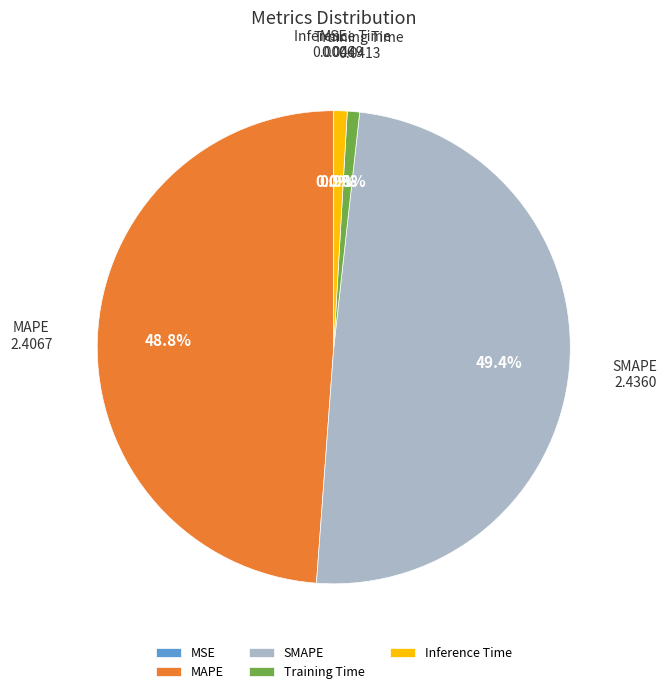

Combined, do SMAPE and MAPE account for over 50%?

Yes